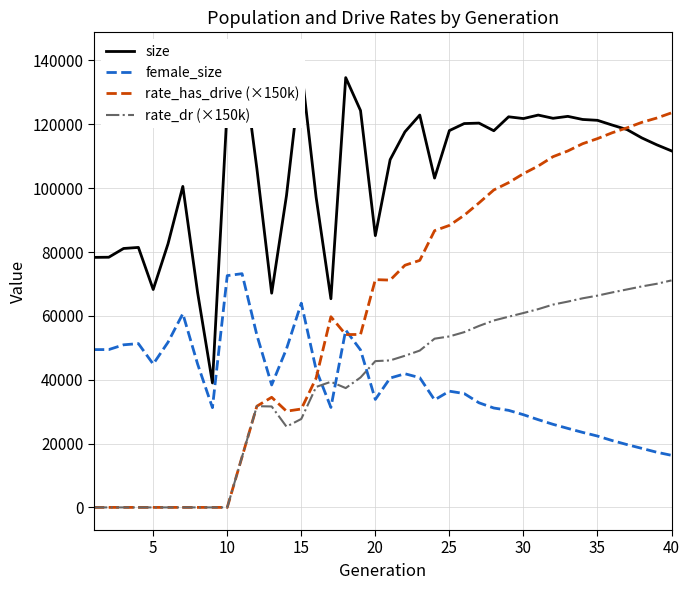

Reading left to right, transcribe all the data shown in this chart.

size: 78319.0	78367.0	81107.0	81439.0	68259.0	82568.0	100552.0	67254.0	38983.0	125305.0	141728.0	106173.0	67105.0	97671.0	137745.0	97208.0	65363.0	134629.0	124316.0	85129.0	108932.0	117647.0	122903.0	103161.0	118037.0	120236.0	120381.0	117988.0	122355.0	121806.0	122897.0	121891.0	122494.0	121521.0	121252.0	119763.0	118344.0	115734.0	113594.0	111682.0
female_size: 49435.0	49441.0	50933.0	51306.0	44892.0	51735.0	60680.0	44877.0	31251.0	72603.0	73212.0	54002.0	38361.0	49661.0	63968.0	43165.0	31313.0	55535.0	49322.0	33817.0	40517.0	41864.0	40640.0	33673.0	36407.0	35661.0	32768.0	31134.0	30403.0	29040.0	27483.0	26025.0	24746.0	23498.0	22353.0	20934.0	19672.0	18486.0	17285.0	16315.0
rate_has_drive (×150k): 0.0	0.0	0.0	0.0	0.0	0.0	0.0	0.0	0.0	0.0	15833.1	31707.2	34491.9	30137.2	30825.4	40479.8	59730.9	54144.3	54175.2	71352.9	71199.6	75855.1	77379.2	86687.4	88332.8	91501.5	95380.4	99436.9	101727.4	104535.1	106945.2	109864.2	111657.3	113929.4	115522.9	117362.4	118902.4	120623.4	121963.1	123596.2
rate_dr (×150k): 0.0	0.0	0.0	0.0	0.0	0.0	0.0	0.0	0.0	0.0	15833.1	31707.2	31620.0	25298.7	27708.3	37734.6	39350.4	37379.7	40703.0	45824.7	46044.8	47504.7	49126.2	52853.5	53558.7	54896.4	56840.7	58548.1	59730.6	60894.2	62103.6	63534.5	64471.0	65500.9	66336.9	67346.1	68280.2	69224.7	70045.2	71108.4